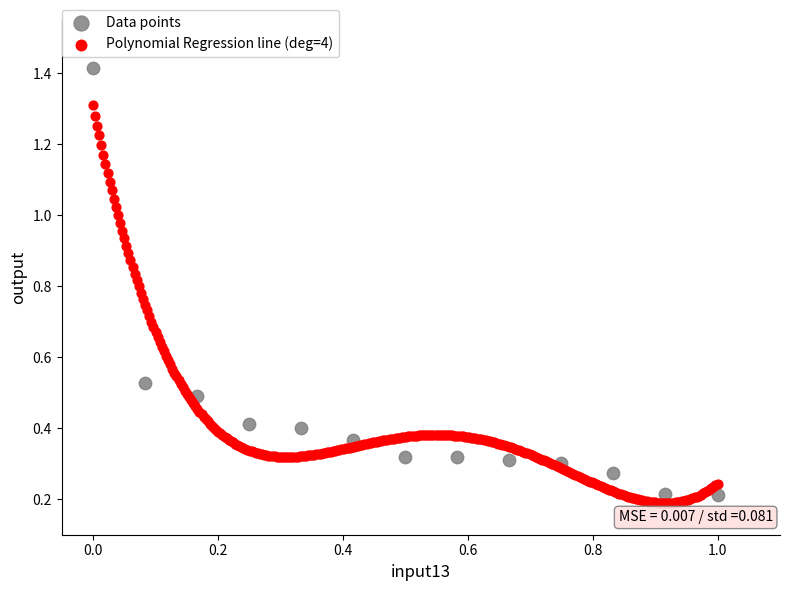

Which series contains the highest Y value?

Data points